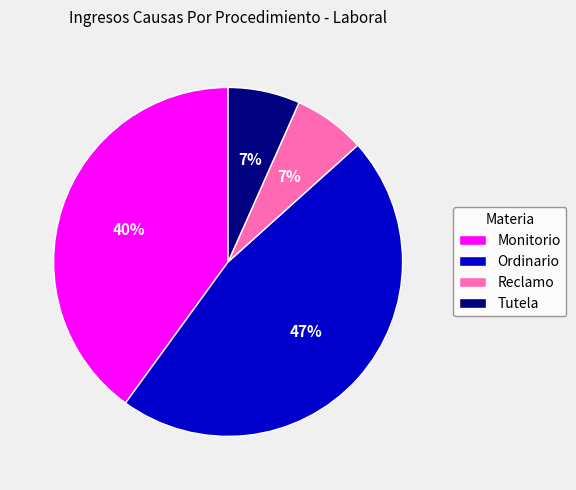

Do Ordinario and Monitorio together represent more than half of the pie?

Yes